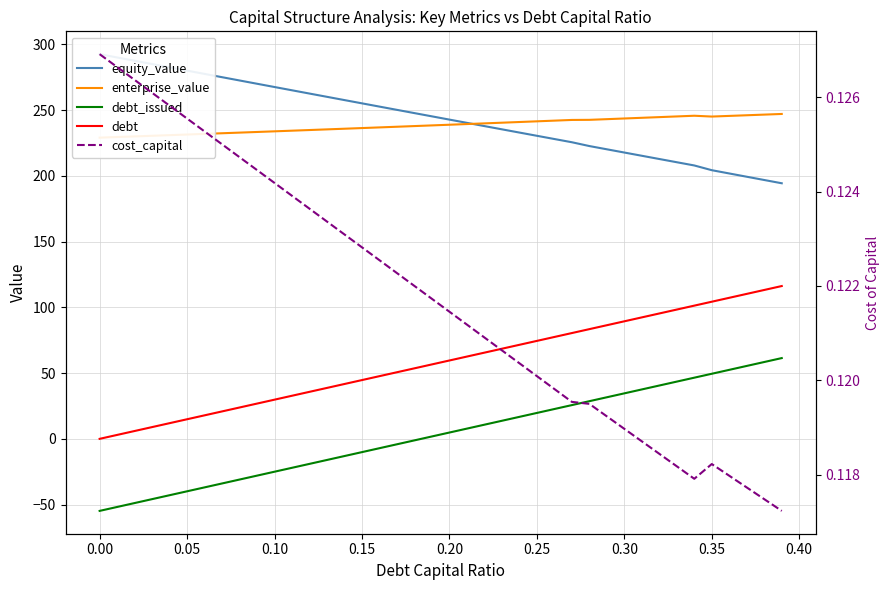

What is the difference between the maximum and minimum values in the debt series?

116.2